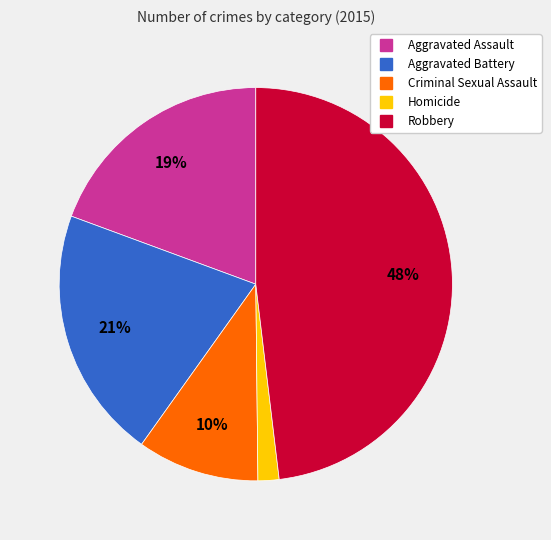

To the nearest percent, what is the difference between the Criminal Sexual Assault and Robbery slice percentages?

38%